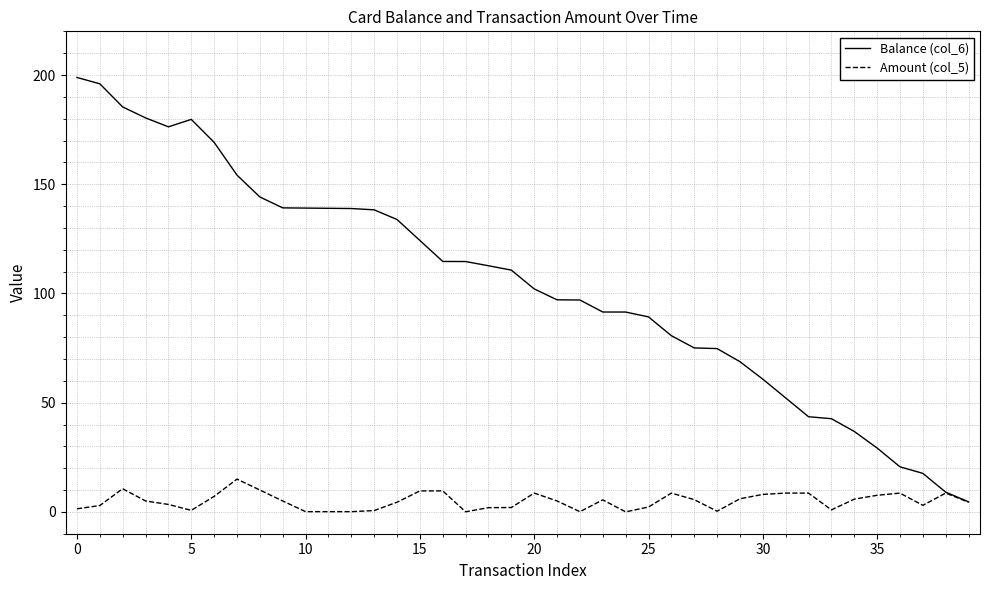

Rank the series by their average value, from highest to lowest.

Balance (col_6), Amount (col_5)